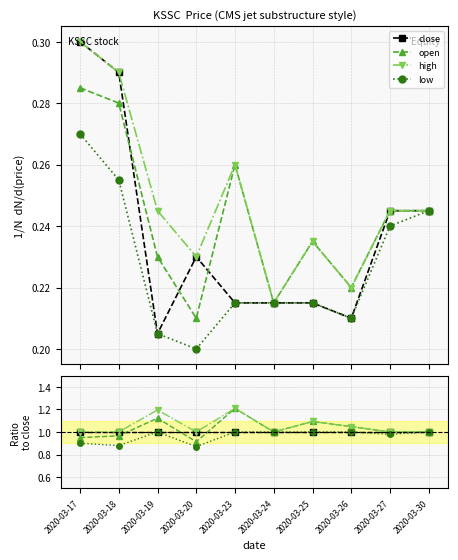

Reading left to right, extract all data points from this chart.

close: 2020-03-17=1.0	2020-03-18=1.0	2020-03-19=1.0	2020-03-20=1.0	2020-03-23=1.0	2020-03-24=1.0	2020-03-25=1.0	2020-03-26=1.0	2020-03-27=1.0	2020-03-30=1.0
open: 2020-03-17=0.9	2020-03-18=1.0	2020-03-19=1.1	2020-03-20=0.9	2020-03-23=1.2	2020-03-24=1.0	2020-03-25=1.1	2020-03-26=1.0	2020-03-27=1.0	2020-03-30=1.0
high: 2020-03-17=1.0	2020-03-18=1.0	2020-03-19=1.2	2020-03-20=1.0	2020-03-23=1.2	2020-03-24=1.0	2020-03-25=1.1	2020-03-26=1.0	2020-03-27=1.0	2020-03-30=1.0
low: 2020-03-17=0.9	2020-03-18=0.9	2020-03-19=1.0	2020-03-20=0.9	2020-03-23=1.0	2020-03-24=1.0	2020-03-25=1.0	2020-03-26=1.0	2020-03-27=1.0	2020-03-30=1.0